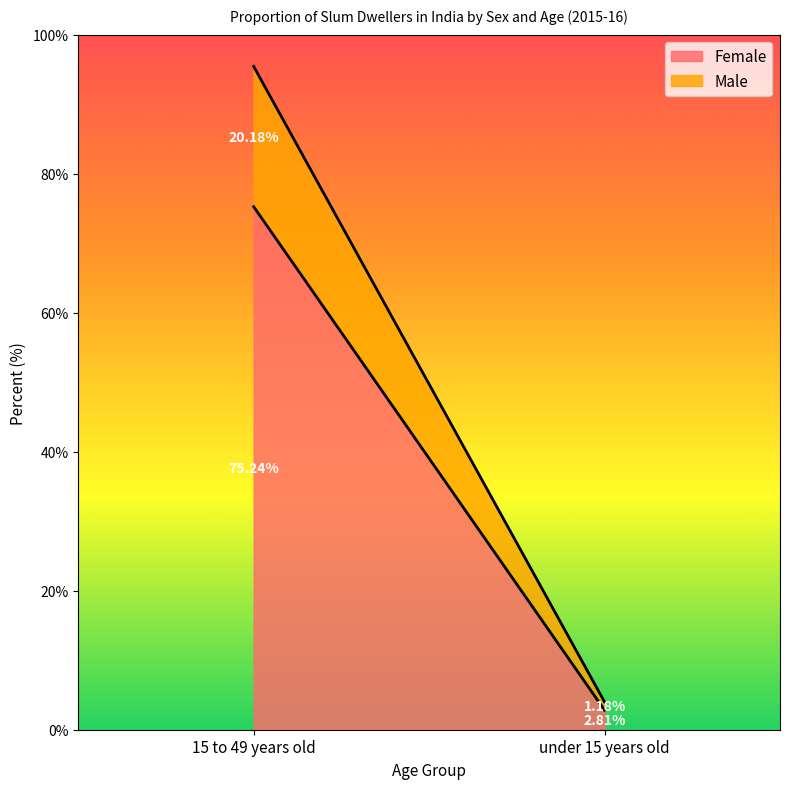

Between 15 to 49 years old and under 15 years old, which is larger?

15 to 49 years old